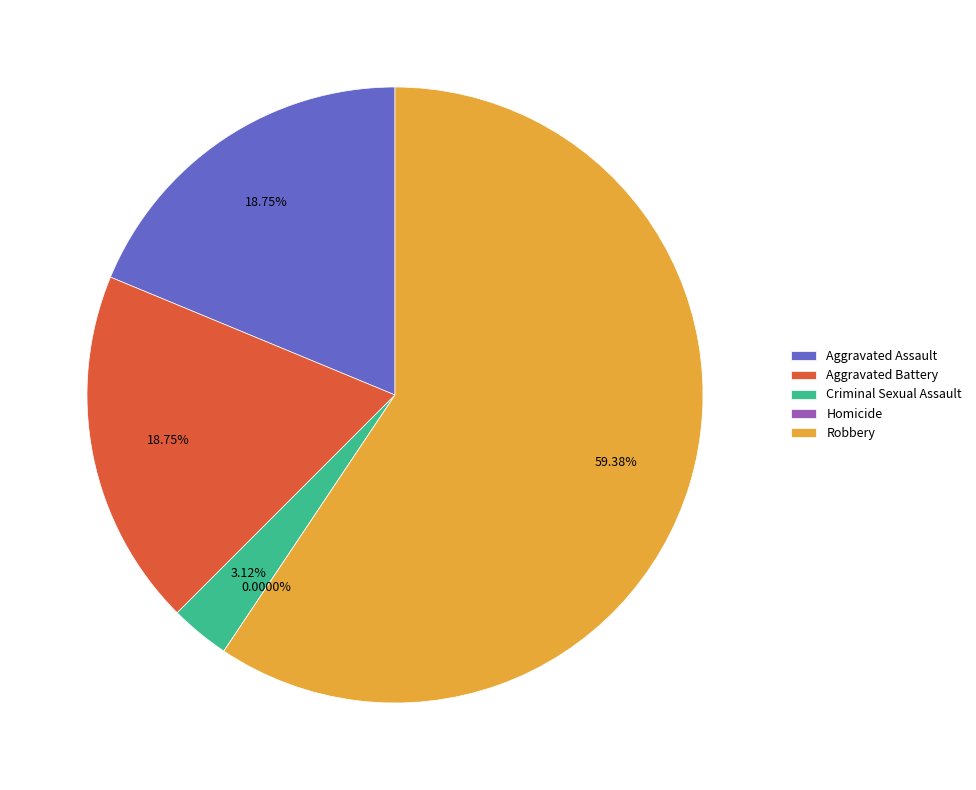

Count the number of slices in the pie.

5